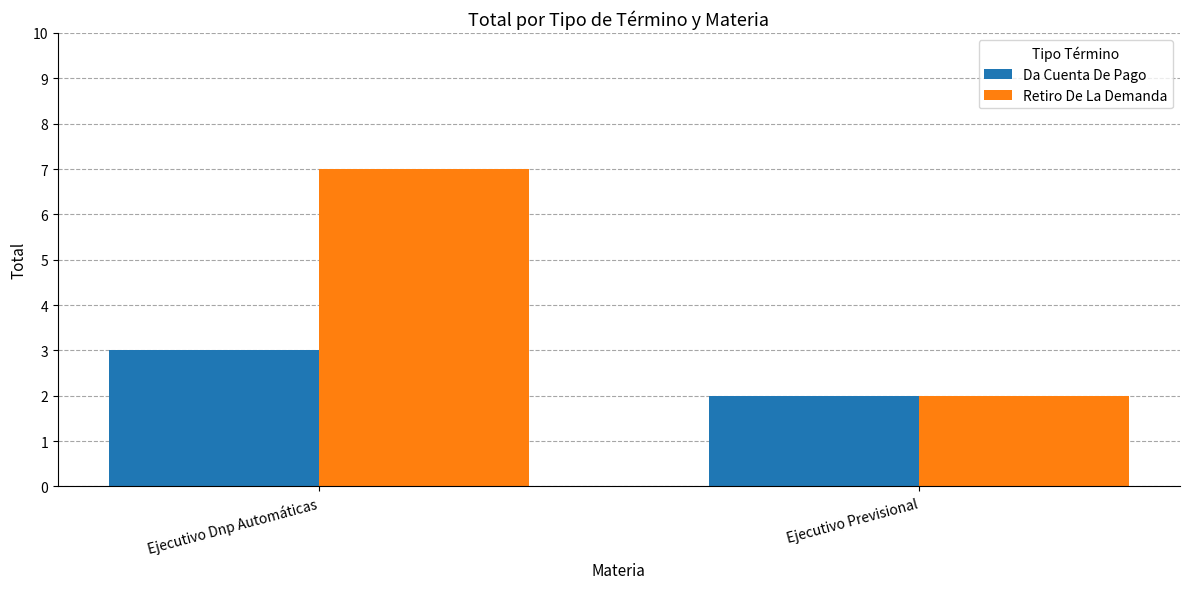

What is the total value across all series at Ejecutivo Dnp Automáticas?

10